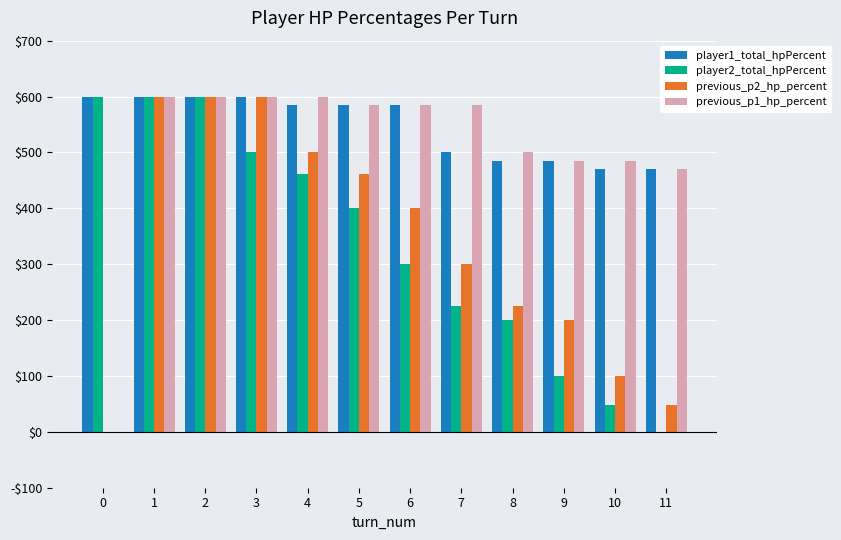

At 2, list the series in order from largest to smallest.

player1_total_hpPercent, player2_total_hpPercent, previous_p2_hp_percent, previous_p1_hp_percent